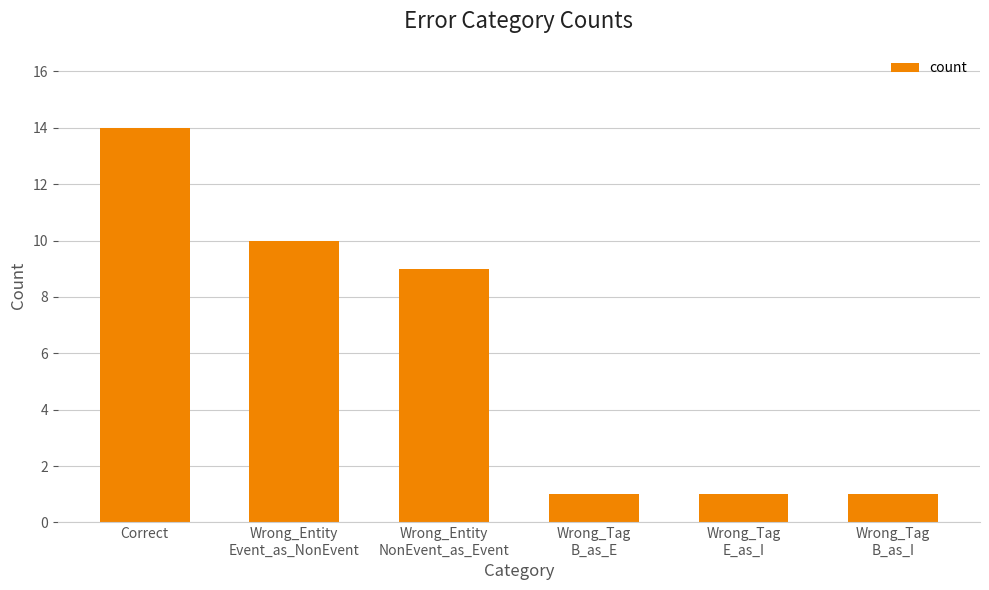

The chart shows a value of 3 at Wrong_Entity
Event_as_NonEvent. True or false?

False